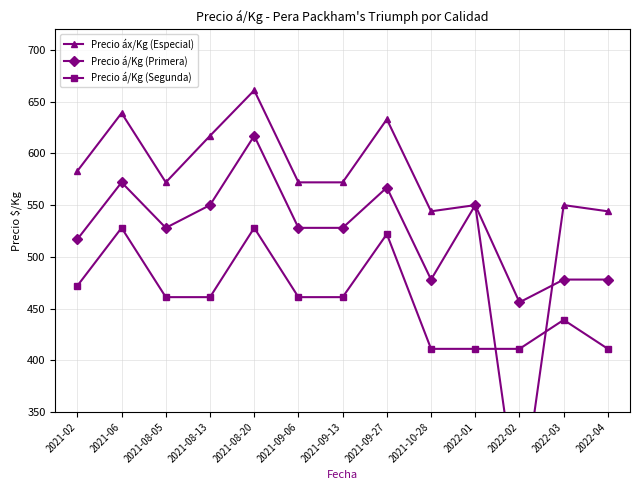

At which label does Precio á/Kg (Segunda) reach its minimum?

2021-10-28